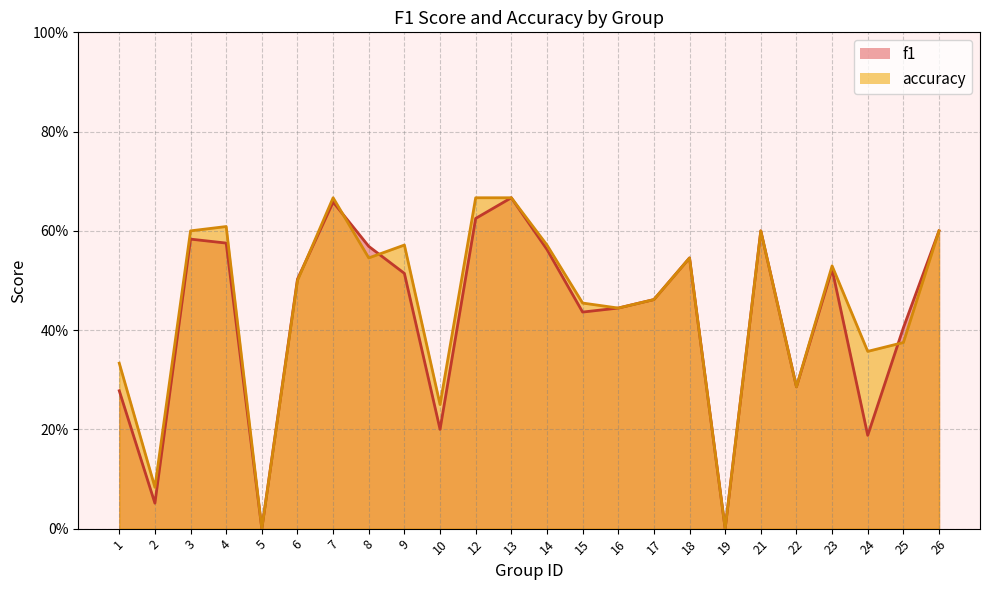

Reading left to right, what are all the values shown in this chart?

f1: 1=0.3	2=0.1	3=0.6	4=0.6	5=0.0	6=0.5	7=0.7	8=0.6	9=0.5	10=0.2	12=0.6	13=0.7	14=0.6	15=0.4	16=0.4	17=0.5	18=0.5	19=0.0	21=0.6	22=0.3	23=0.5	24=0.2	25=0.4	26=0.6
accuracy: 1=0.3	2=0.1	3=0.6	4=0.6	5=0.0	6=0.5	7=0.7	8=0.5	9=0.6	10=0.2	12=0.7	13=0.7	14=0.6	15=0.5	16=0.4	17=0.5	18=0.5	19=0.0	21=0.6	22=0.3	23=0.5	24=0.4	25=0.4	26=0.6